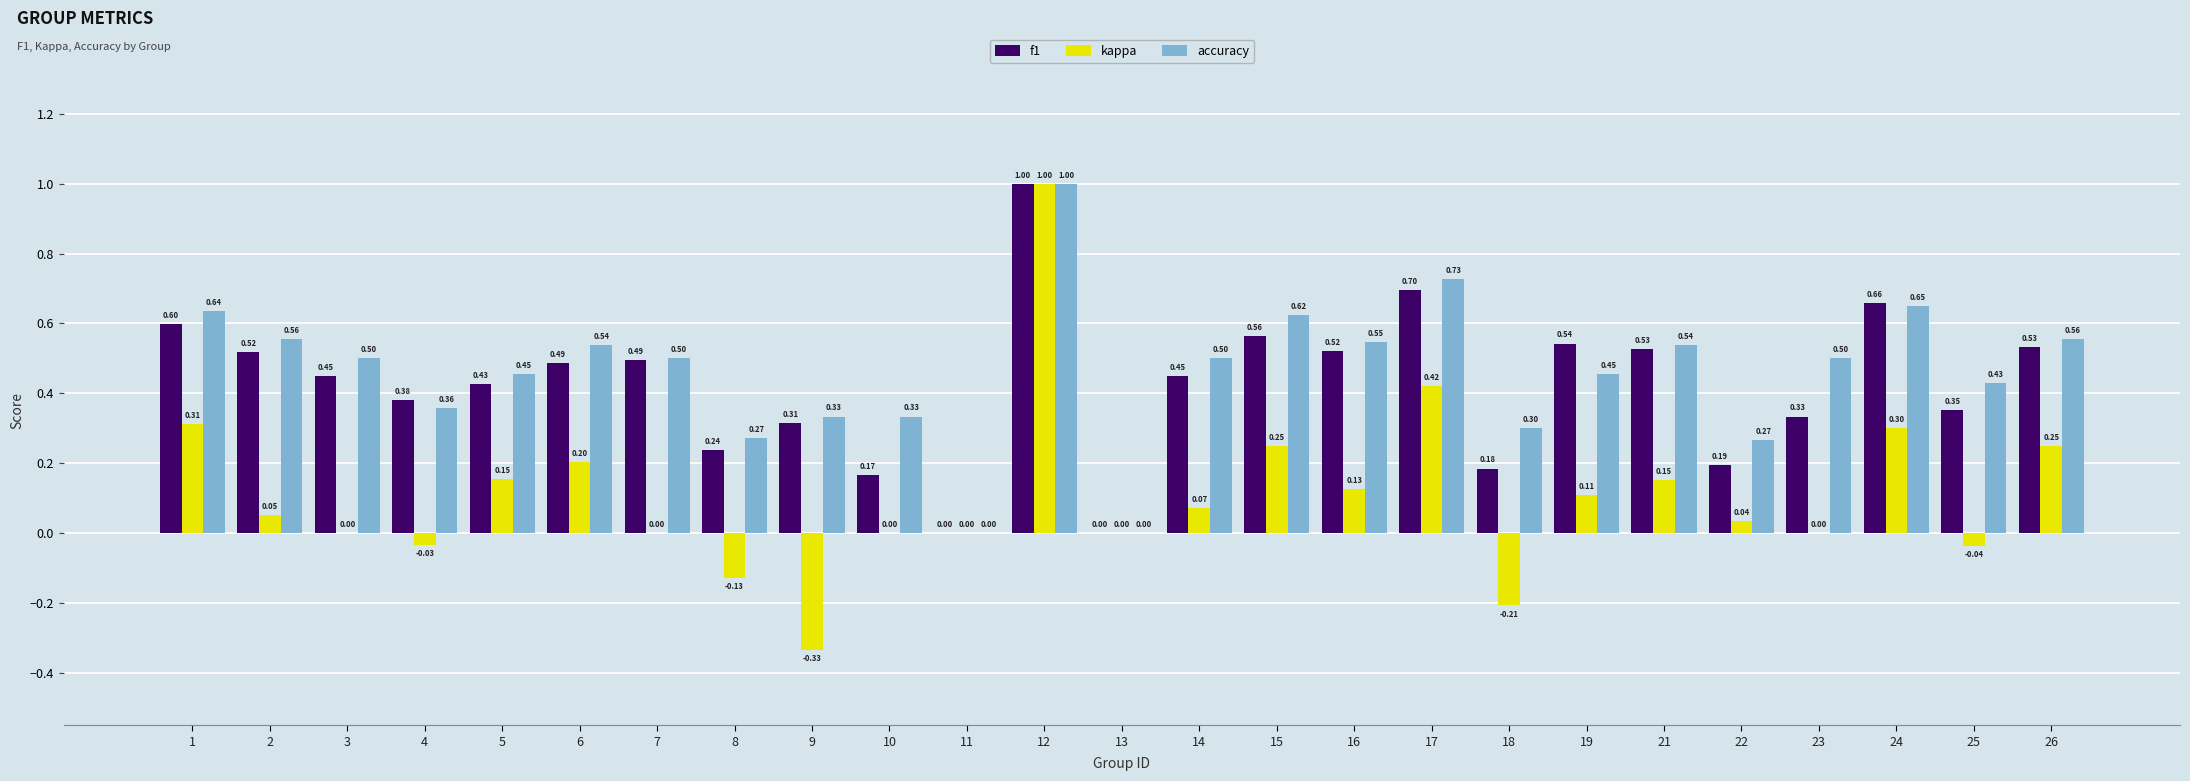

How many groups of bars are there?

25